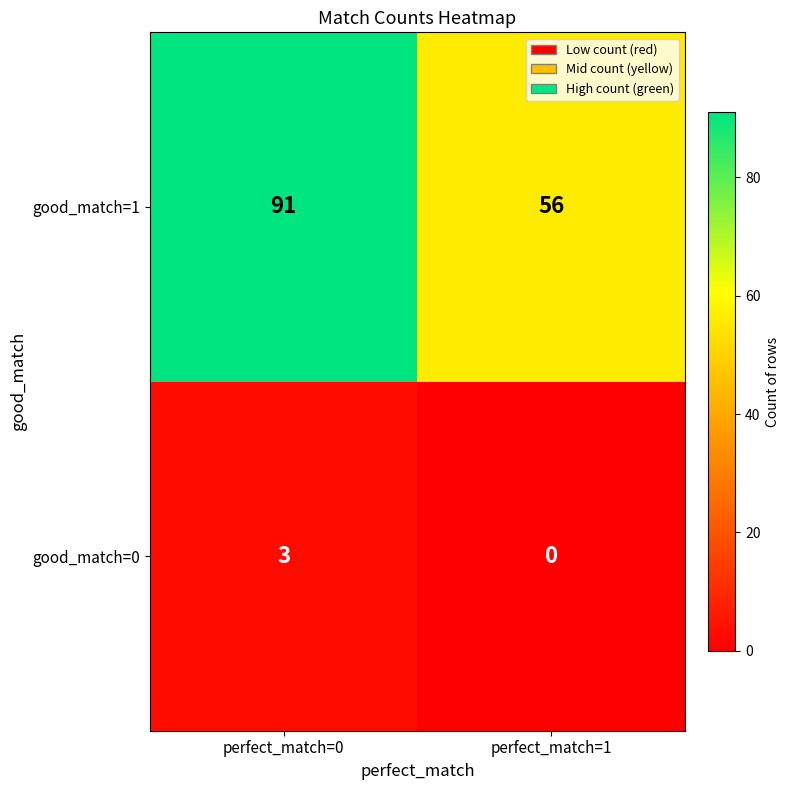

Count the number of categories in the chart.

2